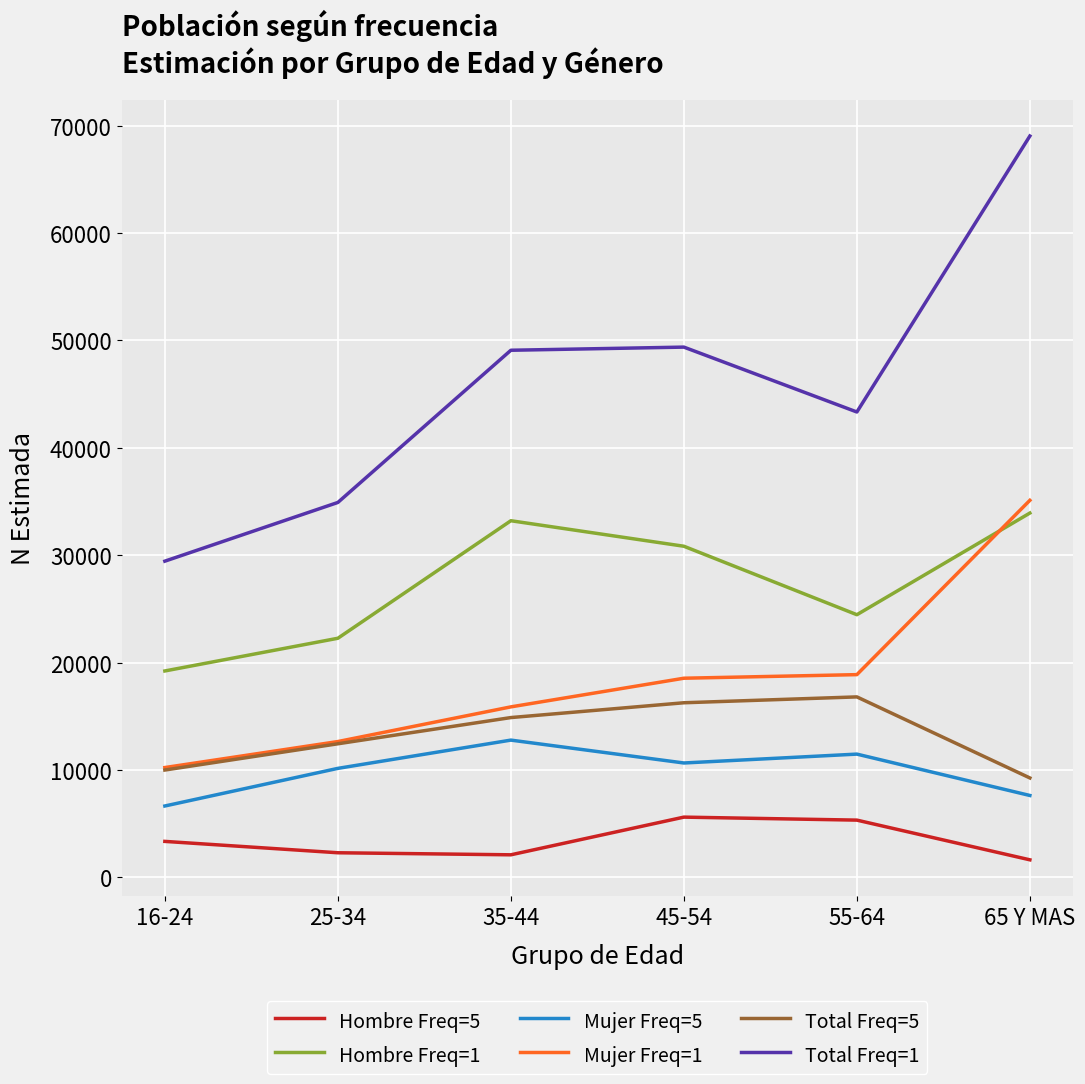

True or false: Total Freq=5 and Hombre Freq=1 cross at least once.

False